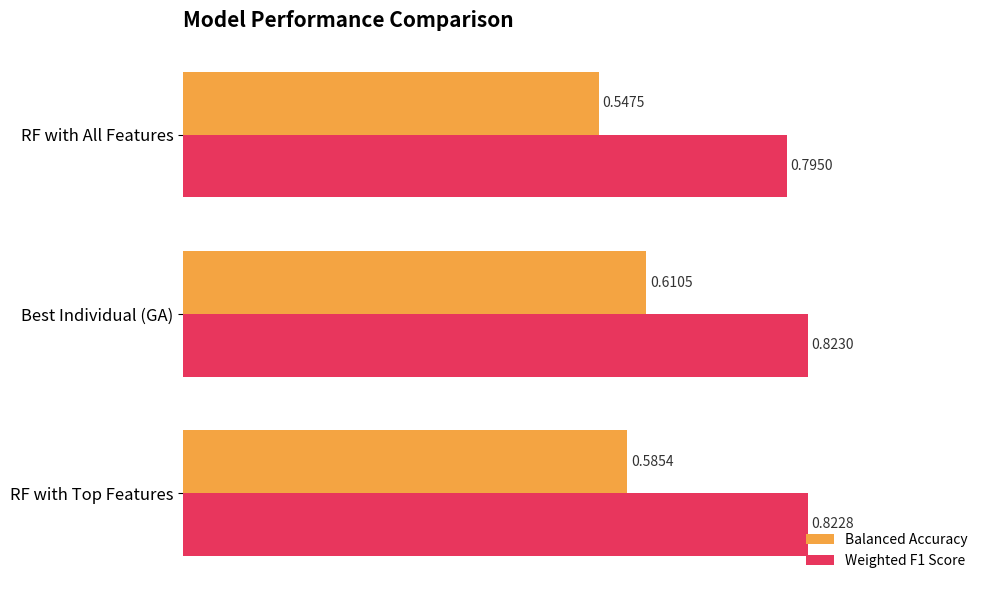

At which label is Balanced Accuracy closest to 0?

RF with All Features